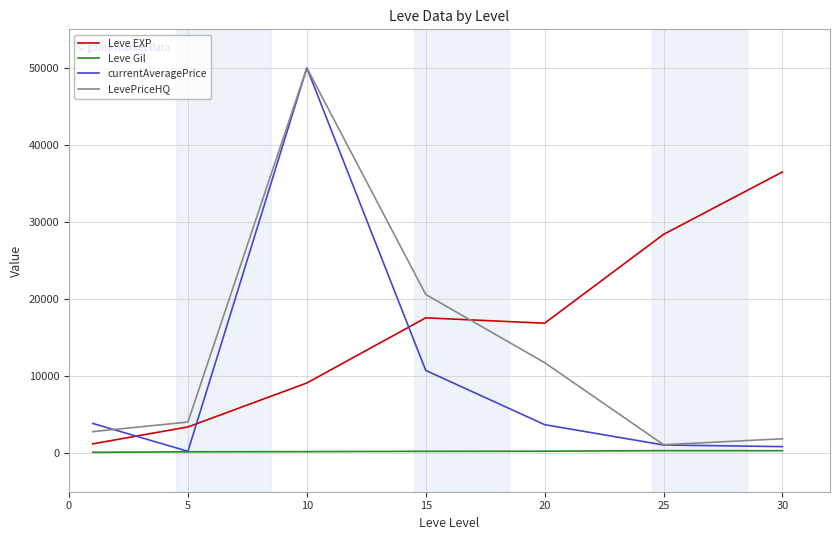

How many values in the Leve EXP series are below 16865?

3